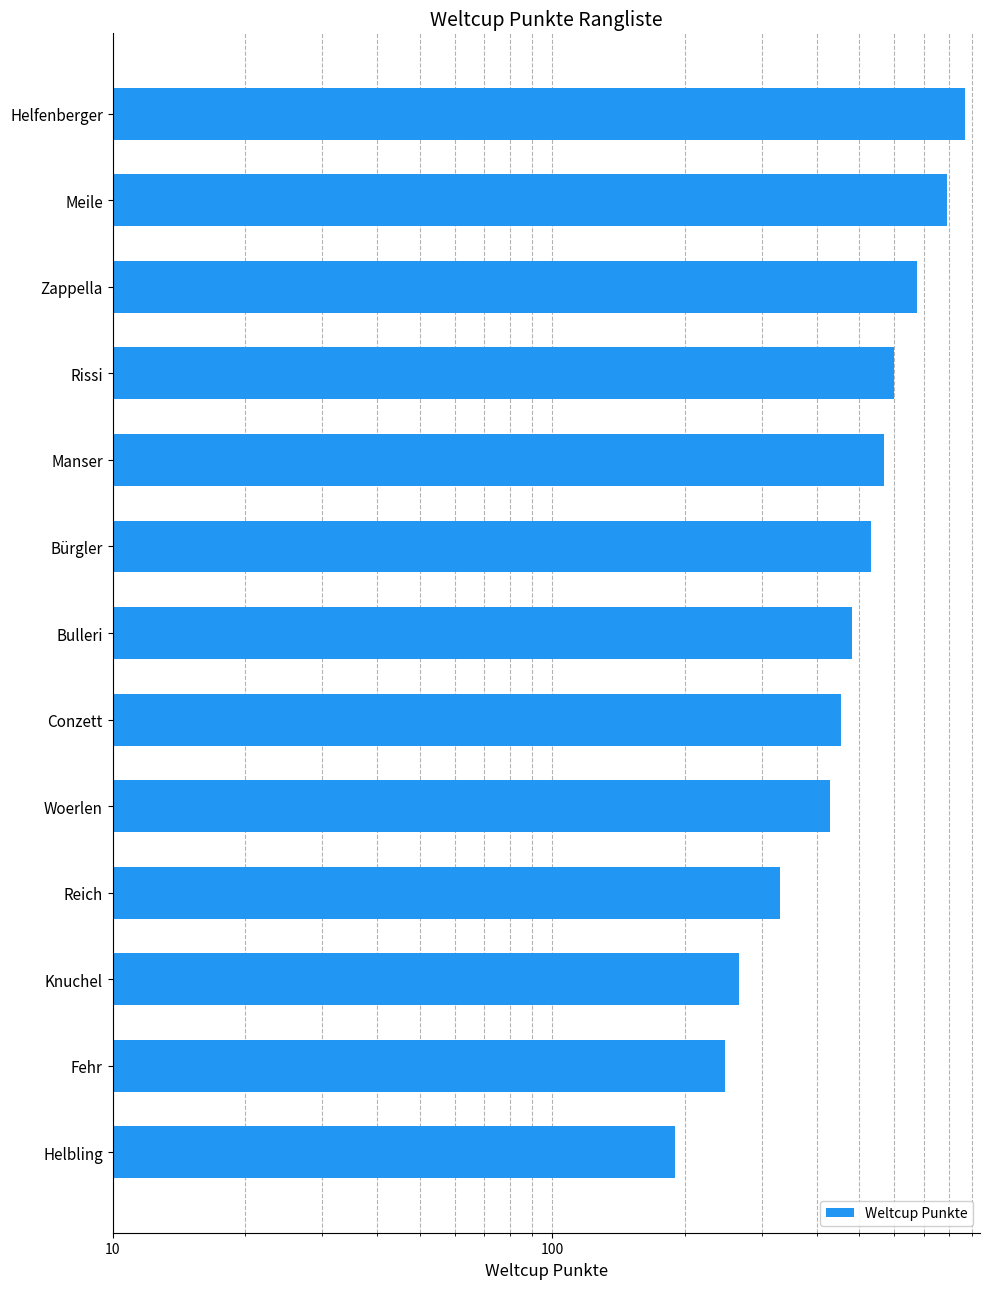

What is the value of the 1st bar from the left?

871